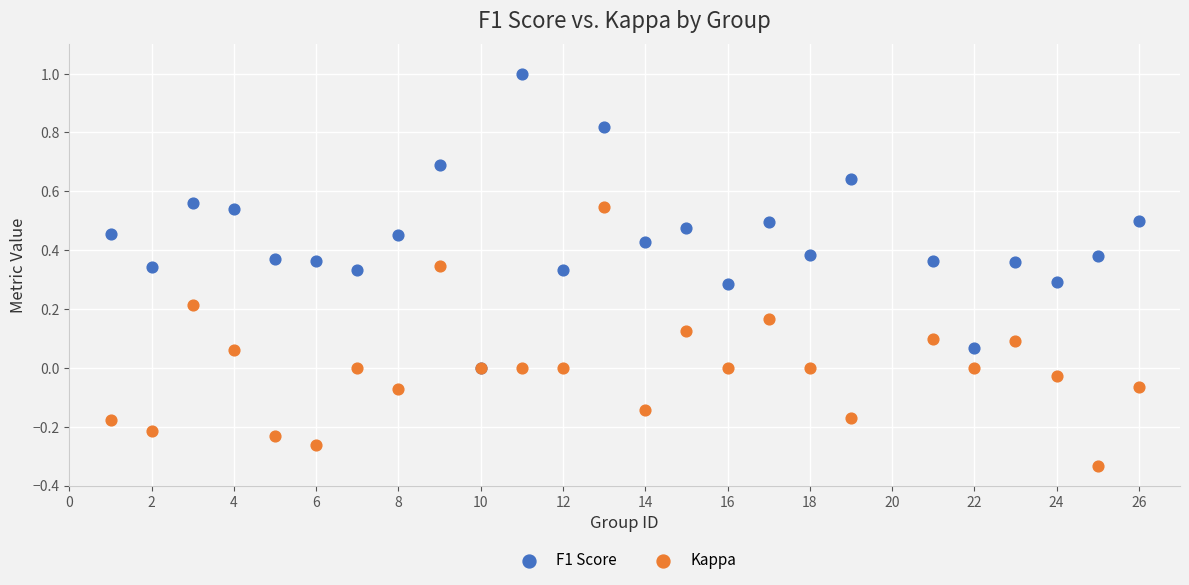

What are all the series names shown in the legend?

F1 Score, Kappa